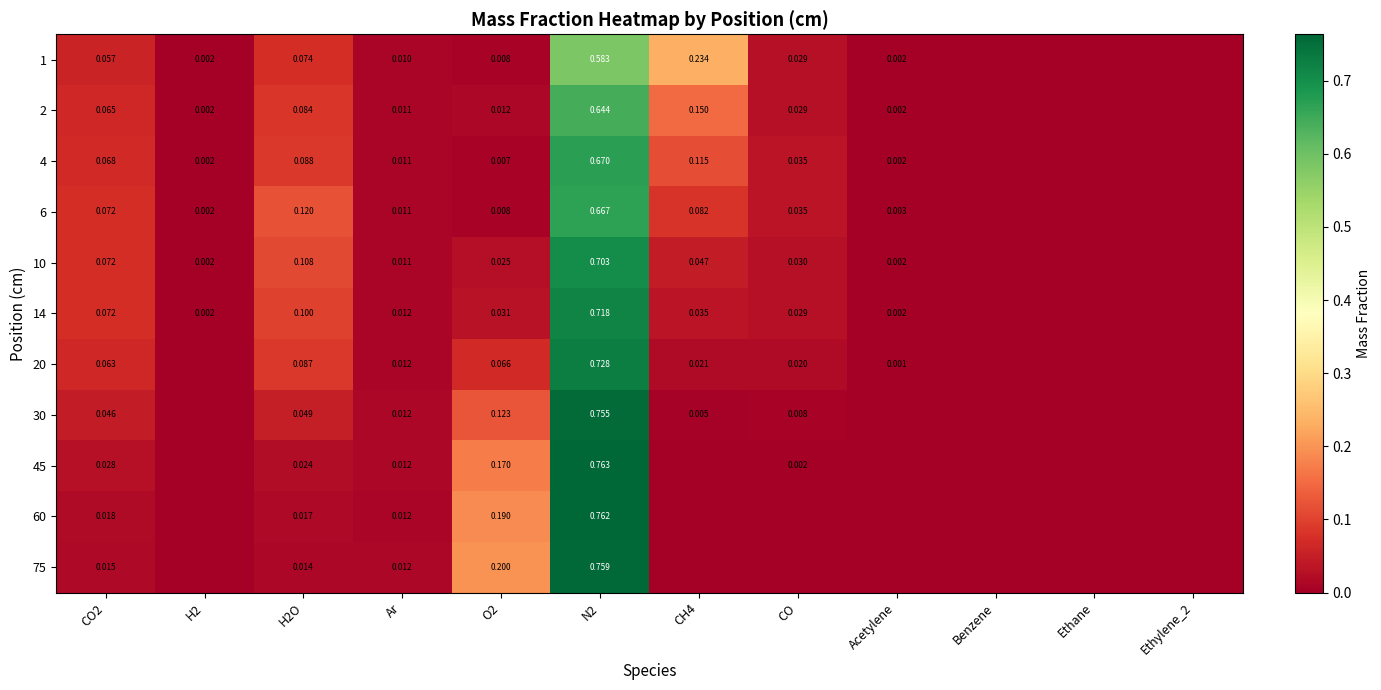

Count the number of categories in the chart.

12